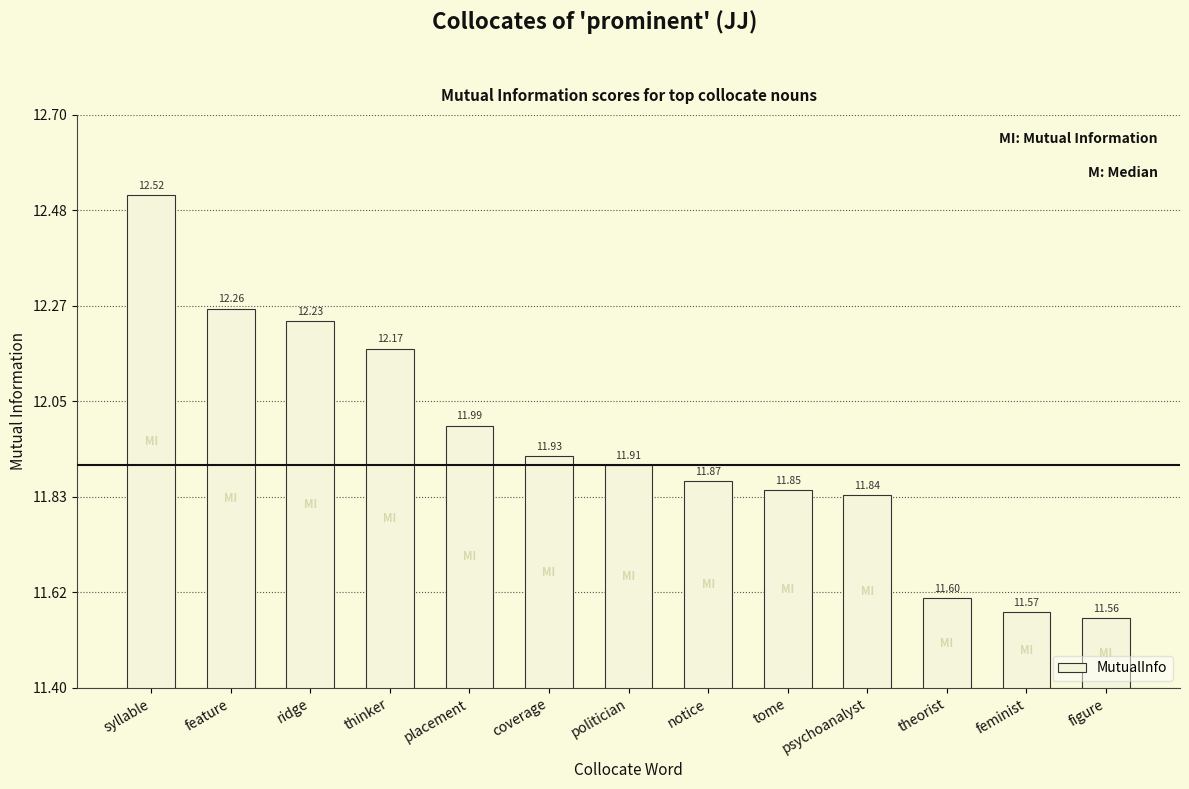

What is the change in value from ridge to placement?

-0.2